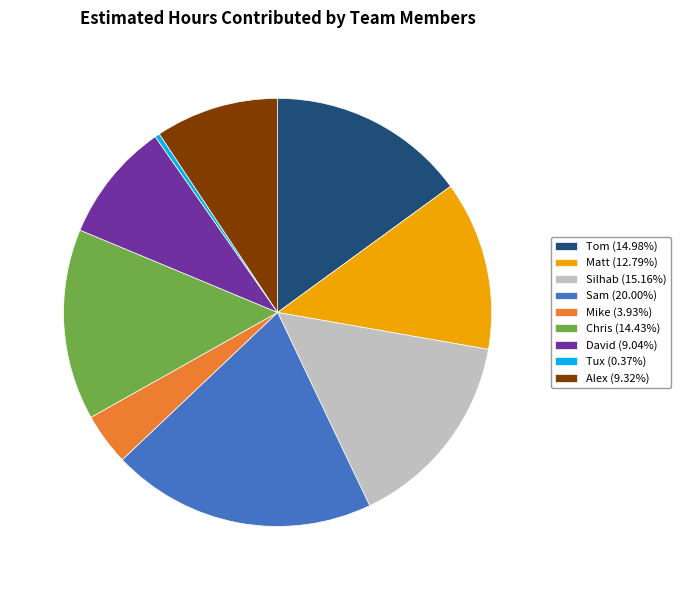

Combined, do Tux and Alex account for over 50%?

No